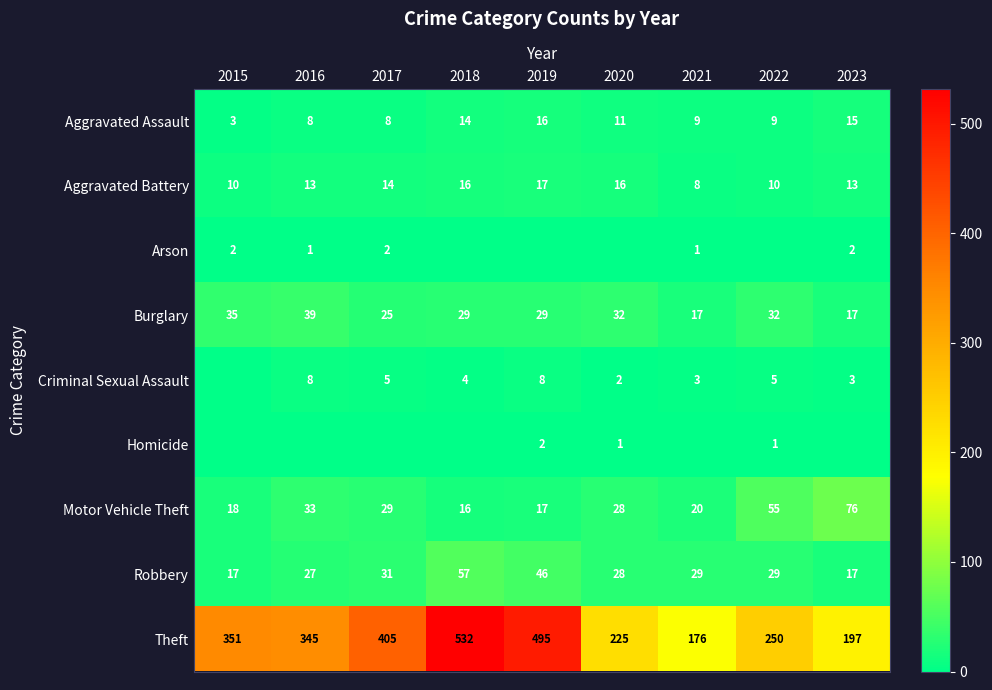

The value of Arson at 2017 is 2. True or false?

True